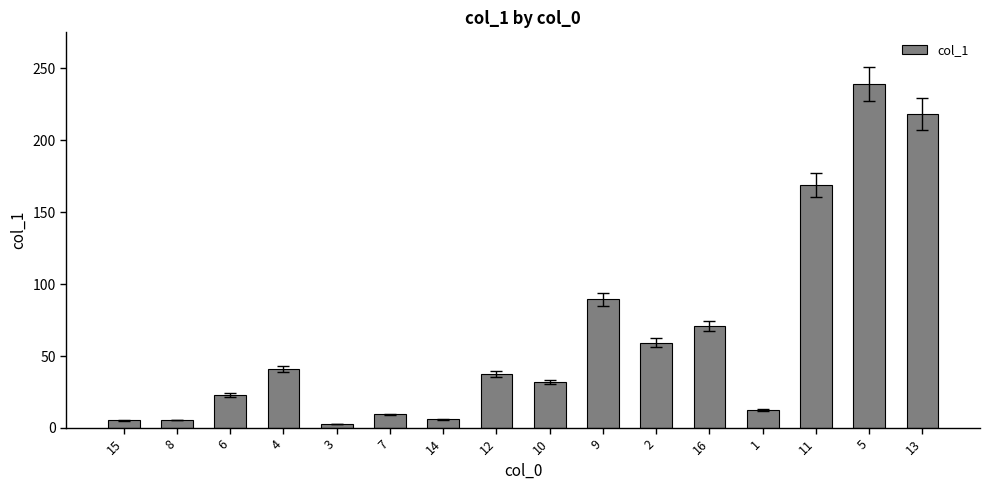

What position from the right is 9?

7